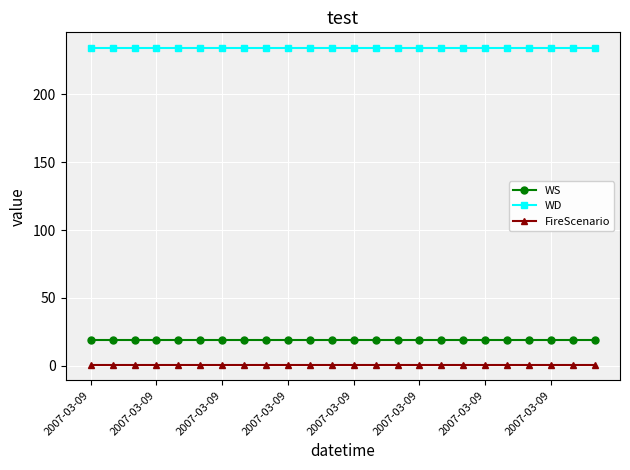

True or false: FireScenario and WD cross at least once.

False